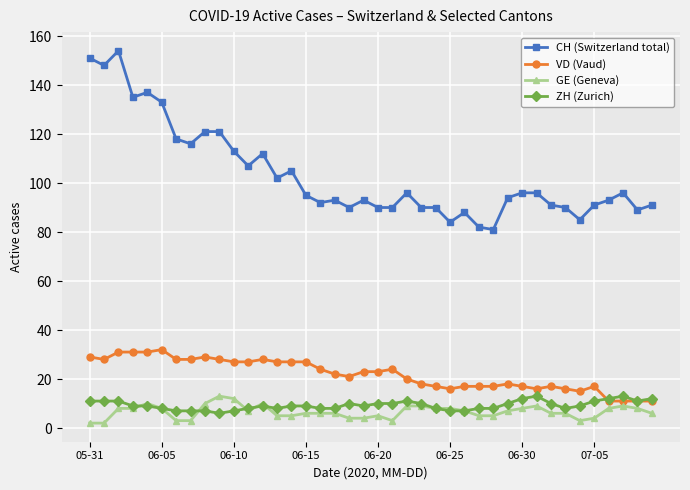

Which series has the largest range (max minus min)?

CH (Switzerland total)